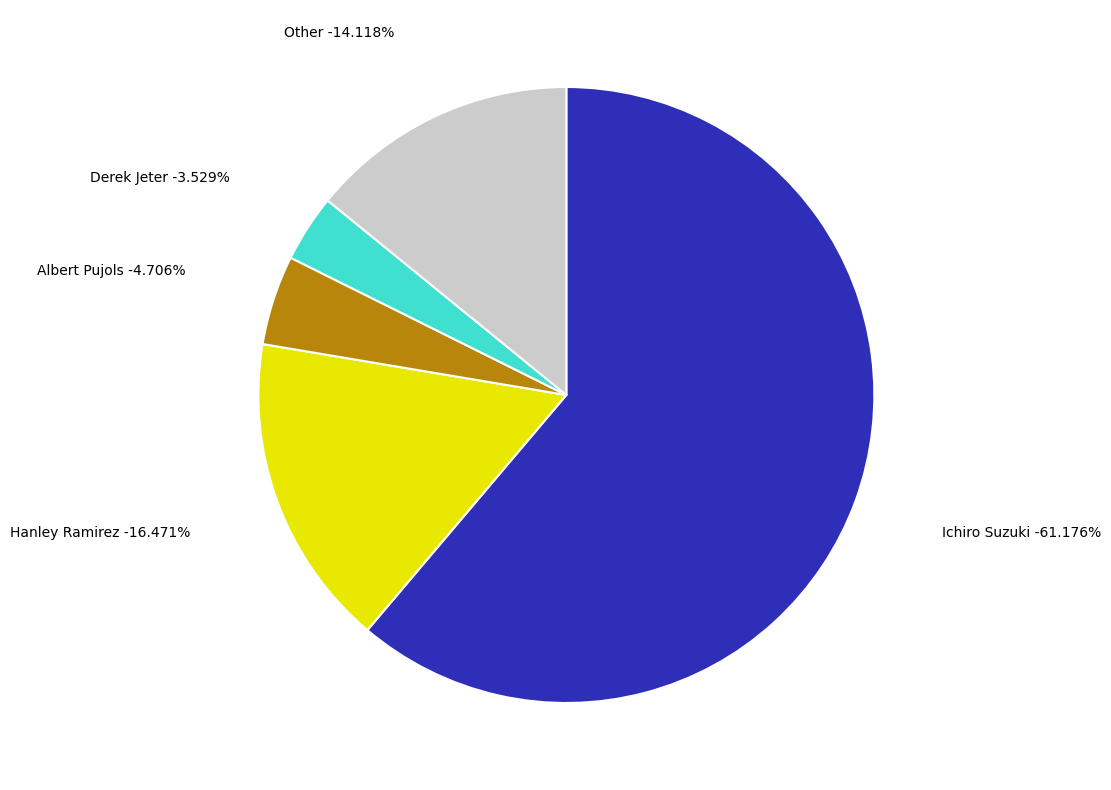

What is the total percentage of Derek Jeter and Ichiro Suzuki?

64.7%